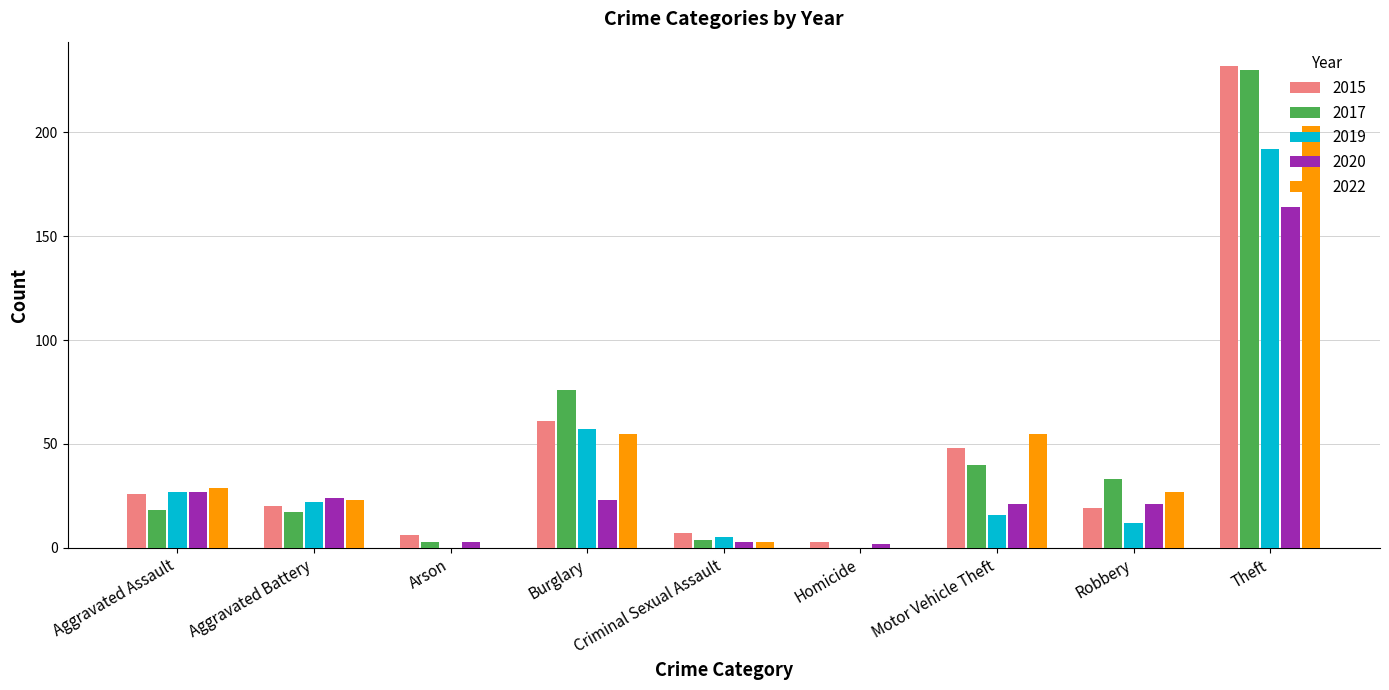

At which category is the sum across all series the highest?

Theft